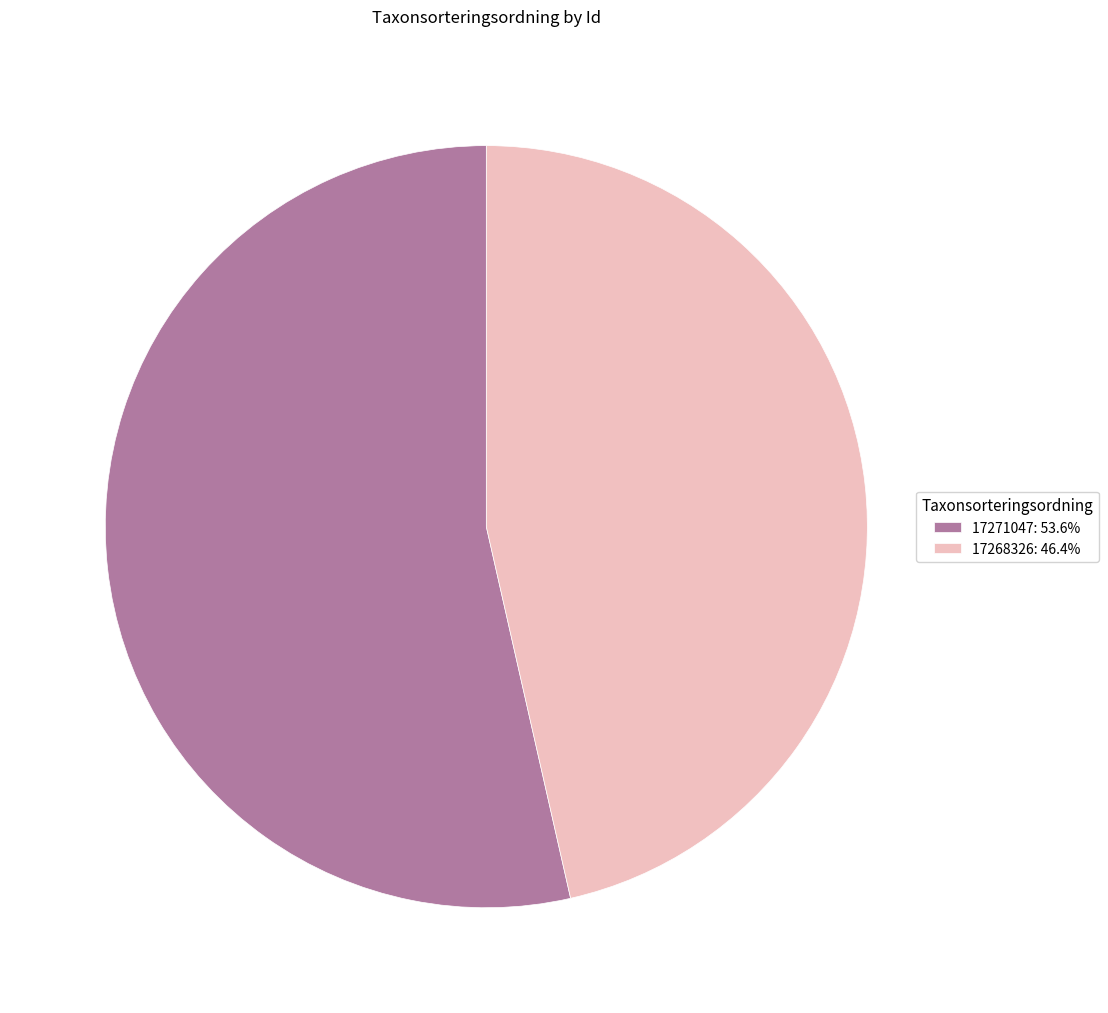

What is the ratio of the value at 17271047: 53.6% to the value at 17268326: 46.4%?

1.2